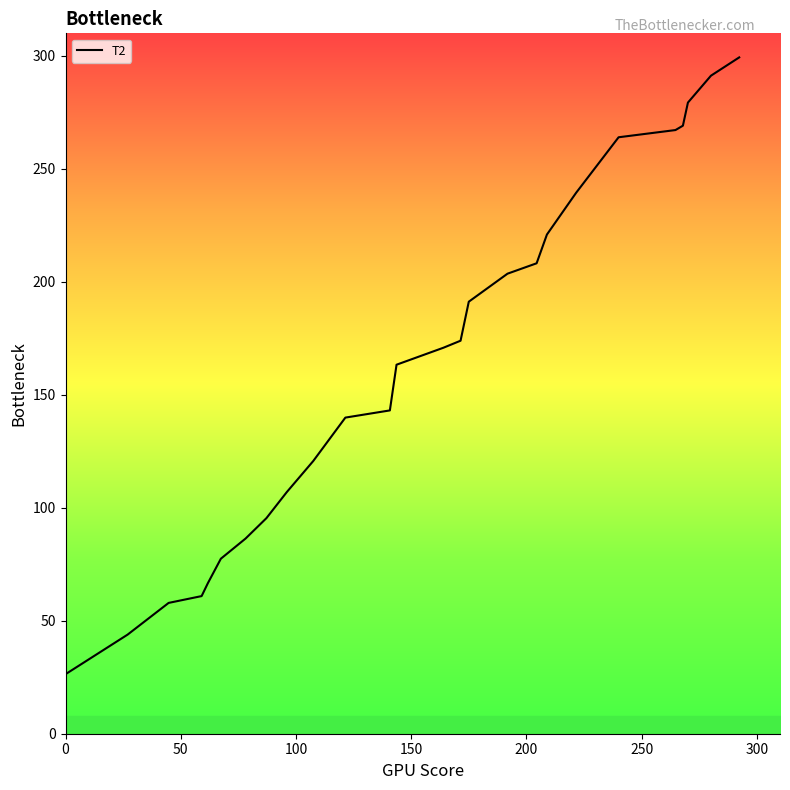

What is the difference between the maximum and minimum values?

273.0